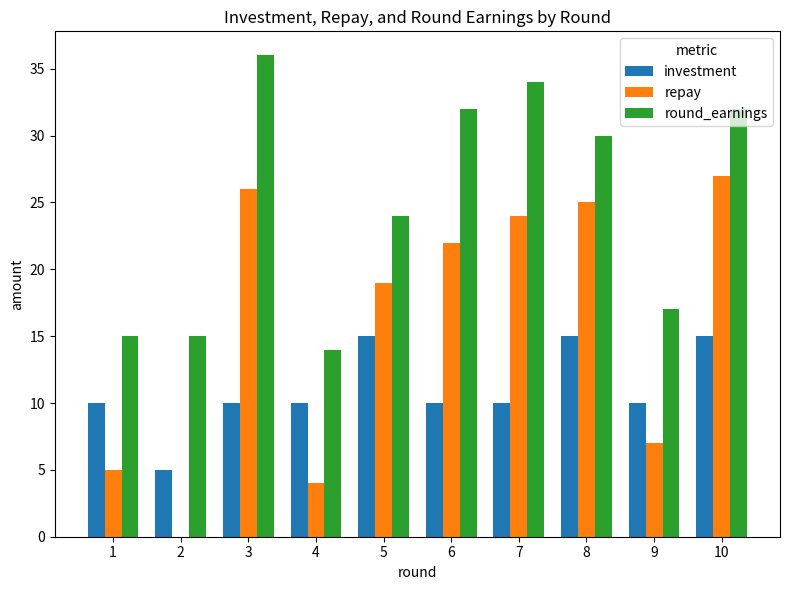

What is the total value across all series at 9?

34